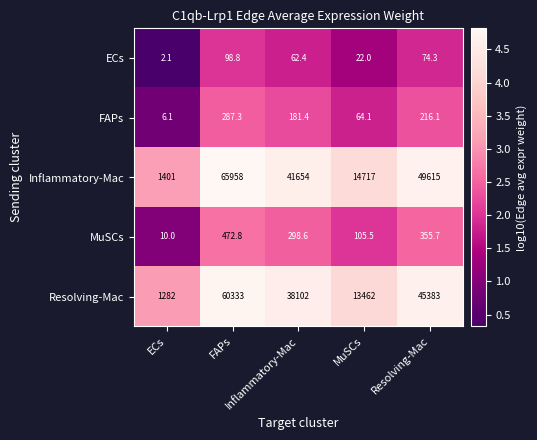

At Resolving-Mac, list the series in order from largest to smallest.

Inflammatory-Mac, Resolving-Mac, MuSCs, FAPs, ECs